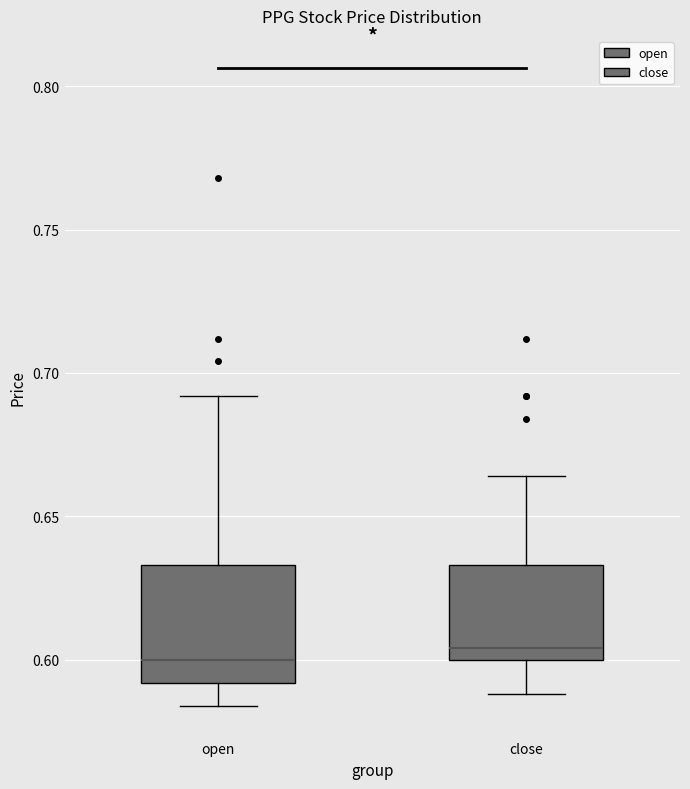

Where does the lower whisker of the box for close end on the y-axis? The values are not printed on the chart, so give them approximately, as read against the axis.

0.590